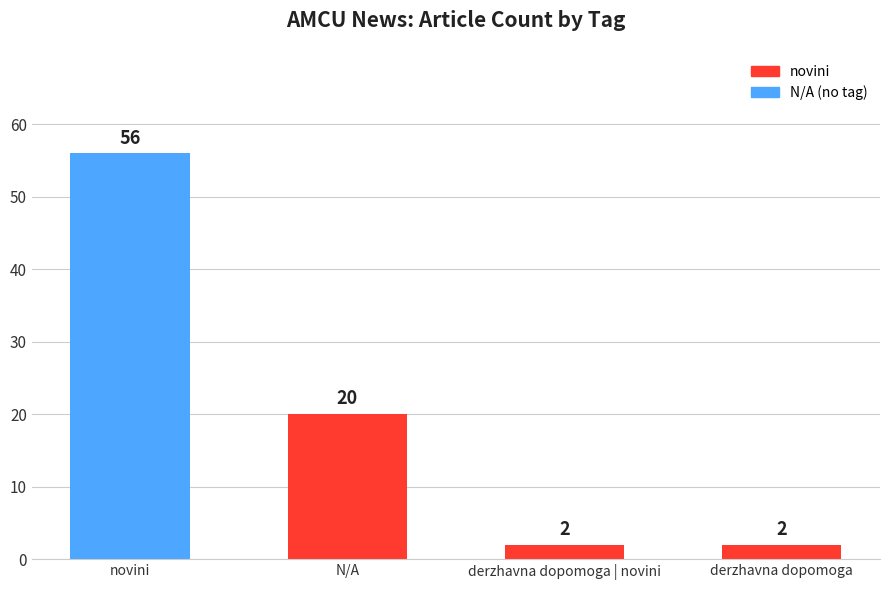

What is the sum of the values at N/A and derzhavna dopomoga | novini?

22